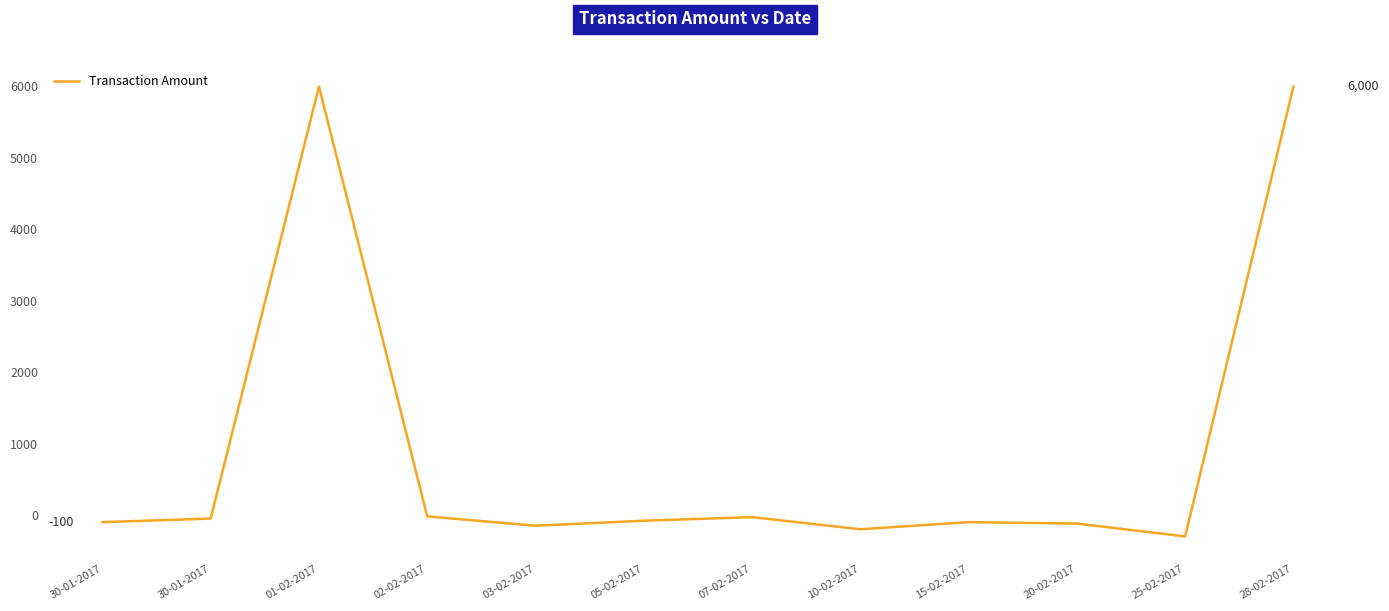

What is the difference between the values at 03-02-2017 and 02-02-2017?

130